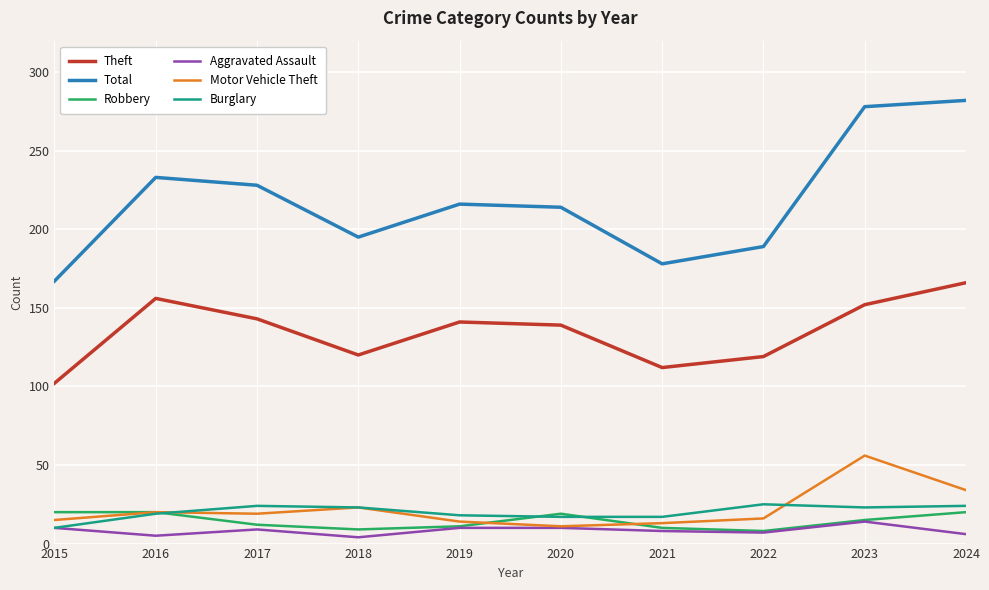

Which series changed the most between 2017 and 2022?

Total